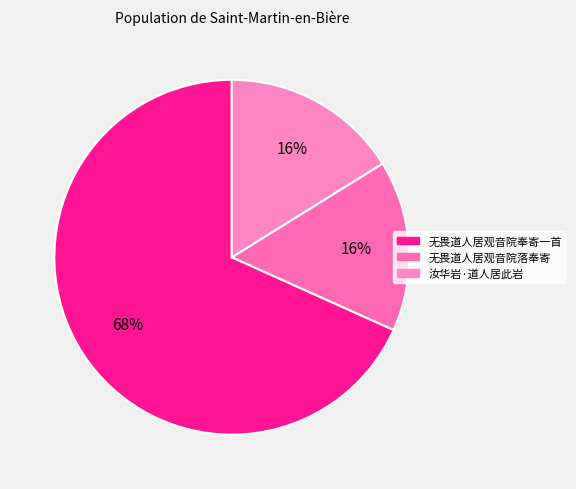

Which slice is the smallest?

无畏道人居观音院落奉寄